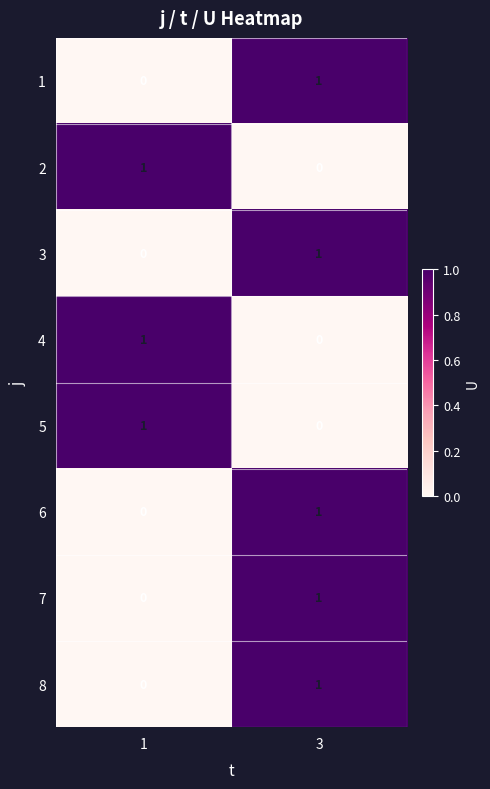

Which category has the highest value in the 1 series?

3